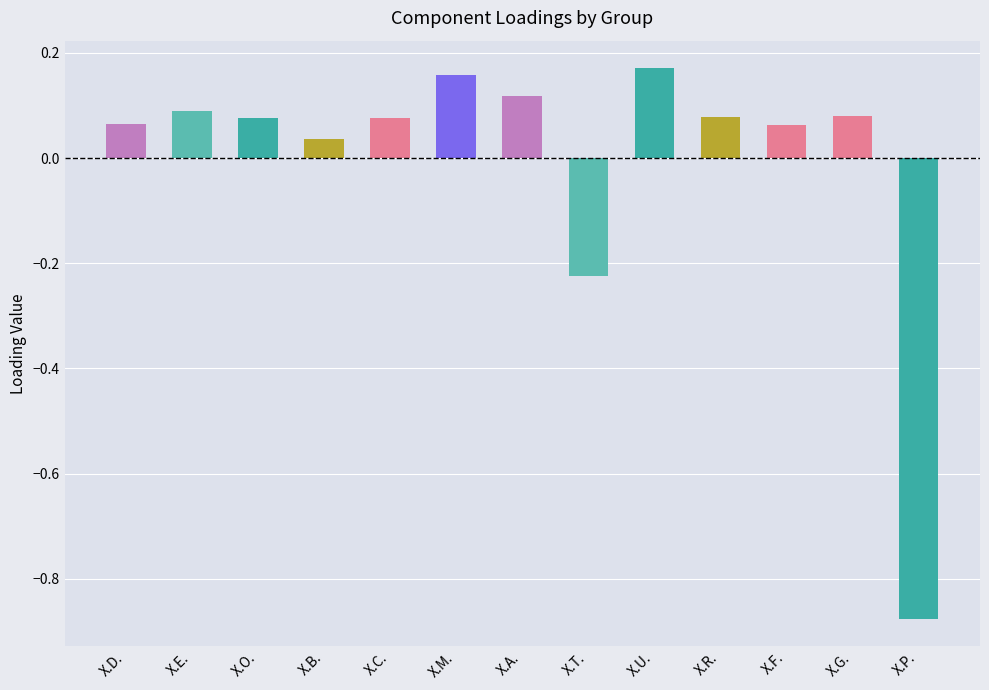

Which label corresponds to the smallest value in the chart?

X.P.